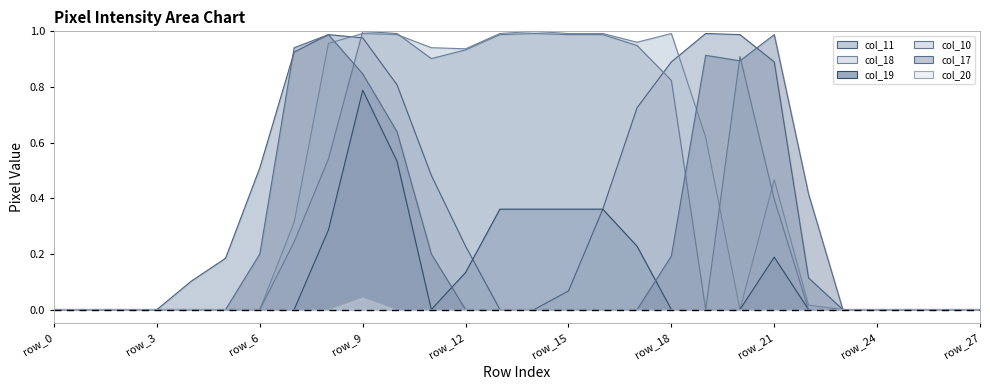

After their last crossing, which series has the higher values: col_17 or col_10?

col_17